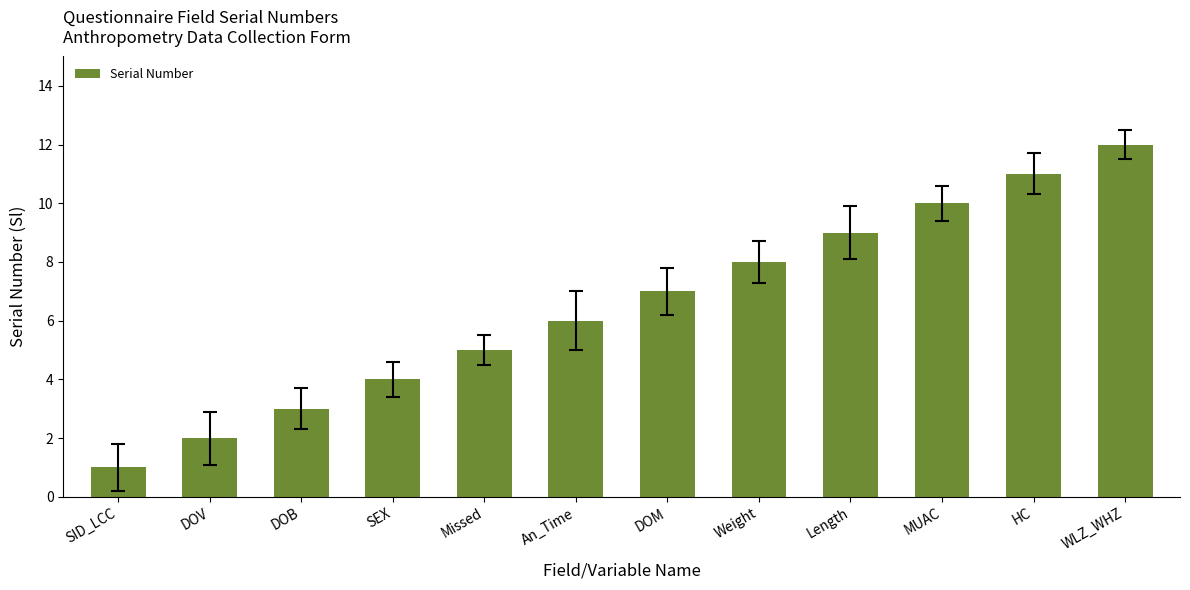

What is the label of the 11th bar from the left?

HC